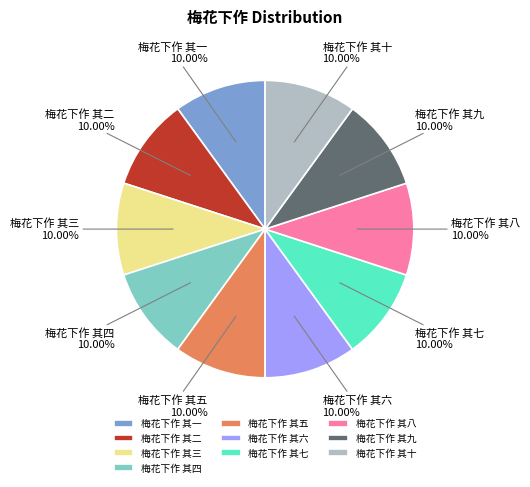

What is the ratio of the value at 梅花下作 其八 to the value at 梅花下作 其九?

1.0